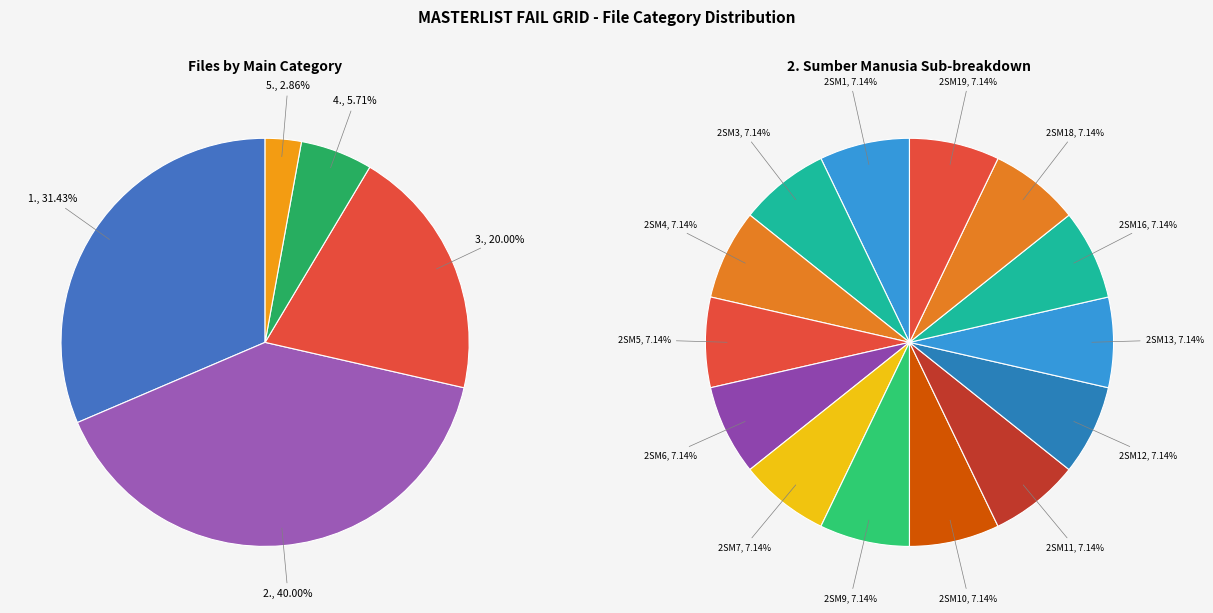

Which category has the smallest portion of the pie?

5. Hal Ehwal Undang-undang